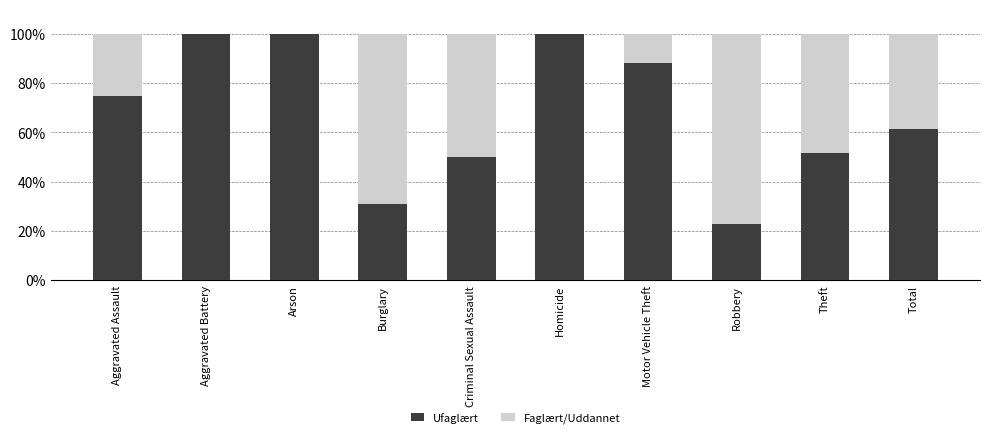

True or false: Ufaglært has a value of 51.7 at Theft.

True